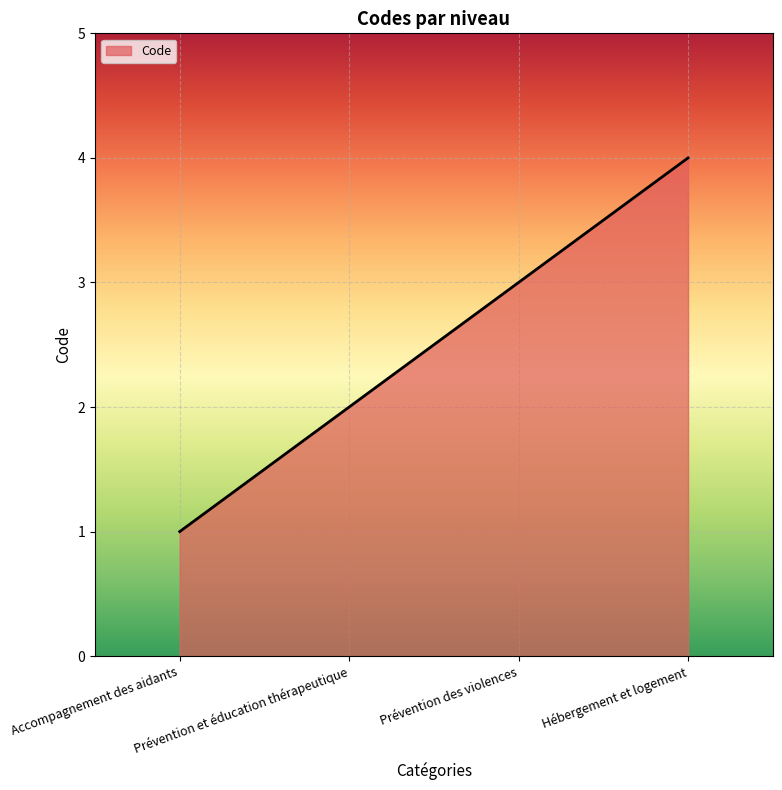

The value at Prévention des violences is 2. True or false?

False